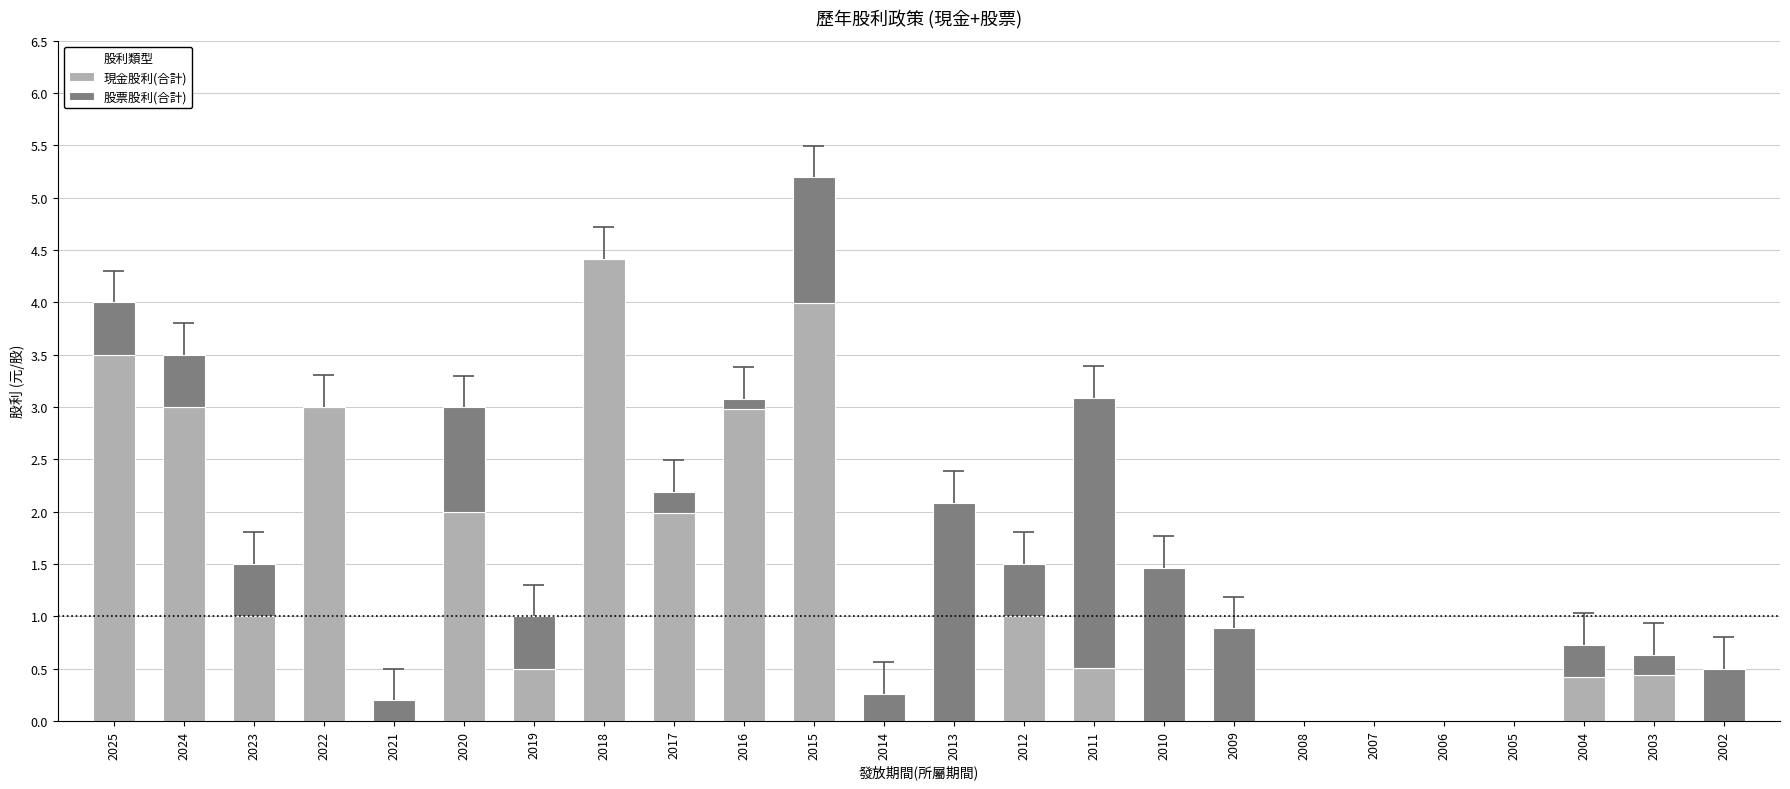

What is the difference between the maximum and second lowest values in the 現金股利(合計) series?

4.4